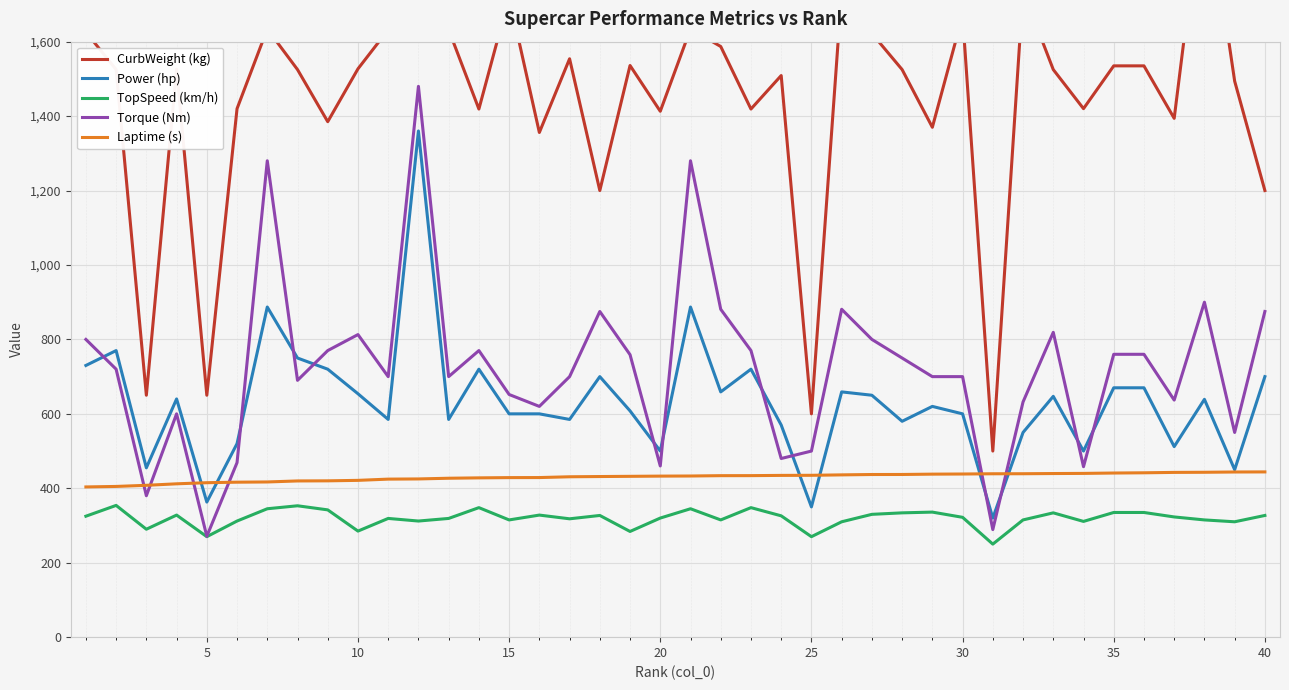

Is this an area chart (filled region under the line)?

No